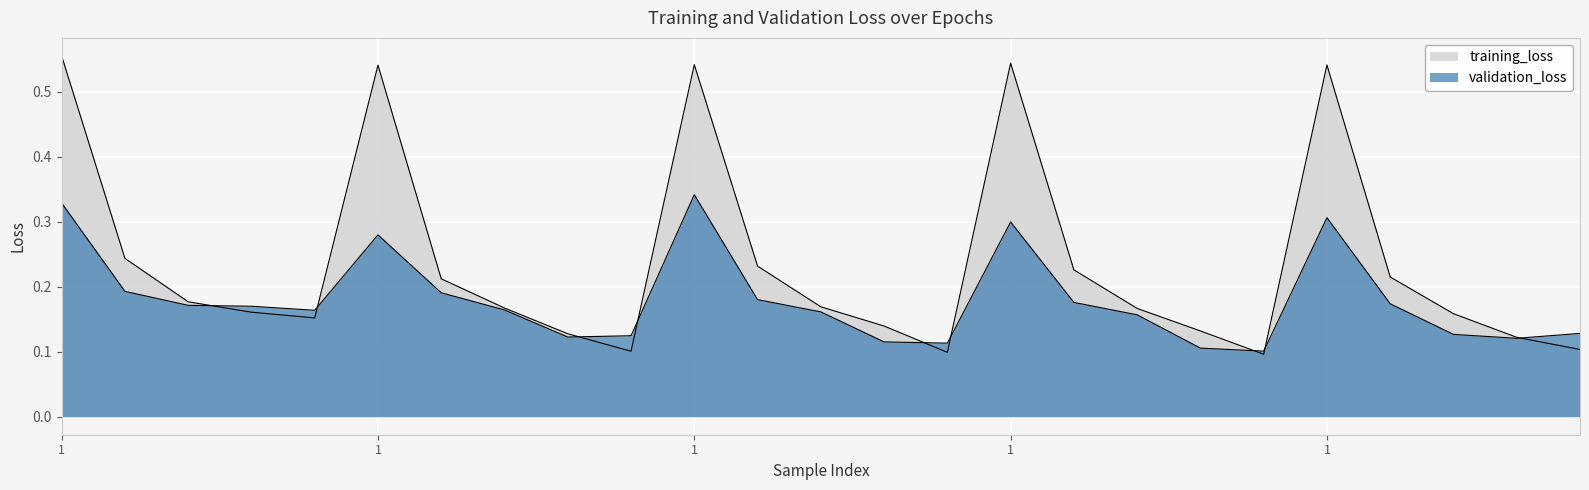

At 4, list the series in order from smallest to largest.

training_loss, validation_loss